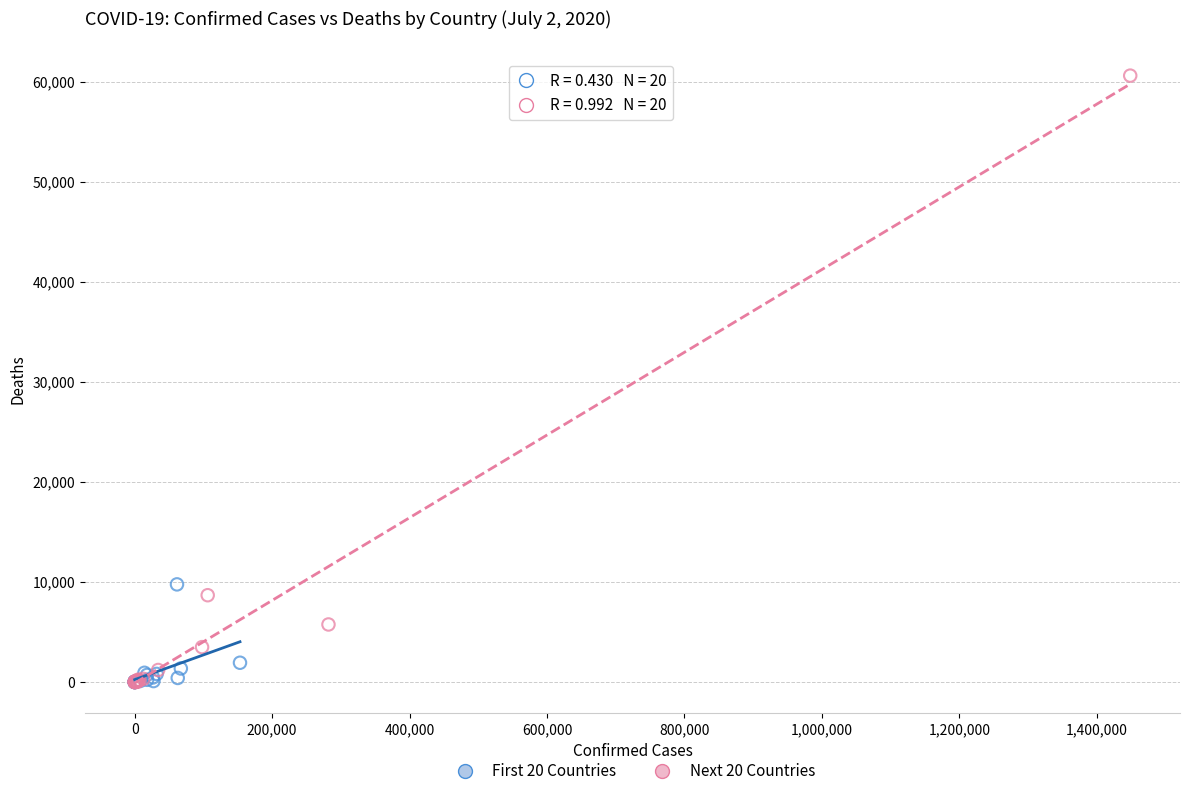

Which series reaches the maximum Y coordinate?

Next 20 Countries